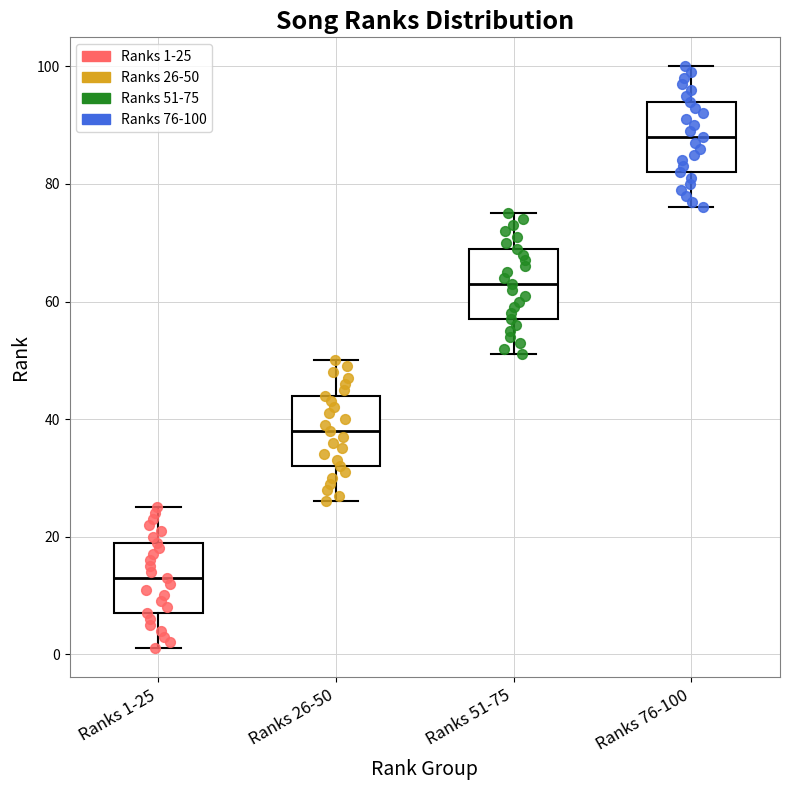

Which box has the lowest median line?

Ranks 1-25